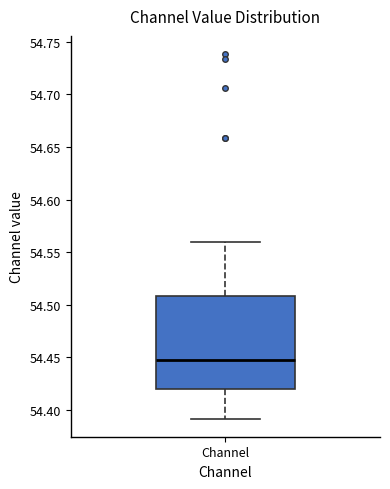

Transcribe this box plot: give where the median line is, the range the box spans, and where the two whiskers end, as read against the y-axis. The values are not printed on the chart, so give them approximately, as read against the axis.

median 54.445, box 54.420 to 54.510, whiskers 54.390 to 54.560